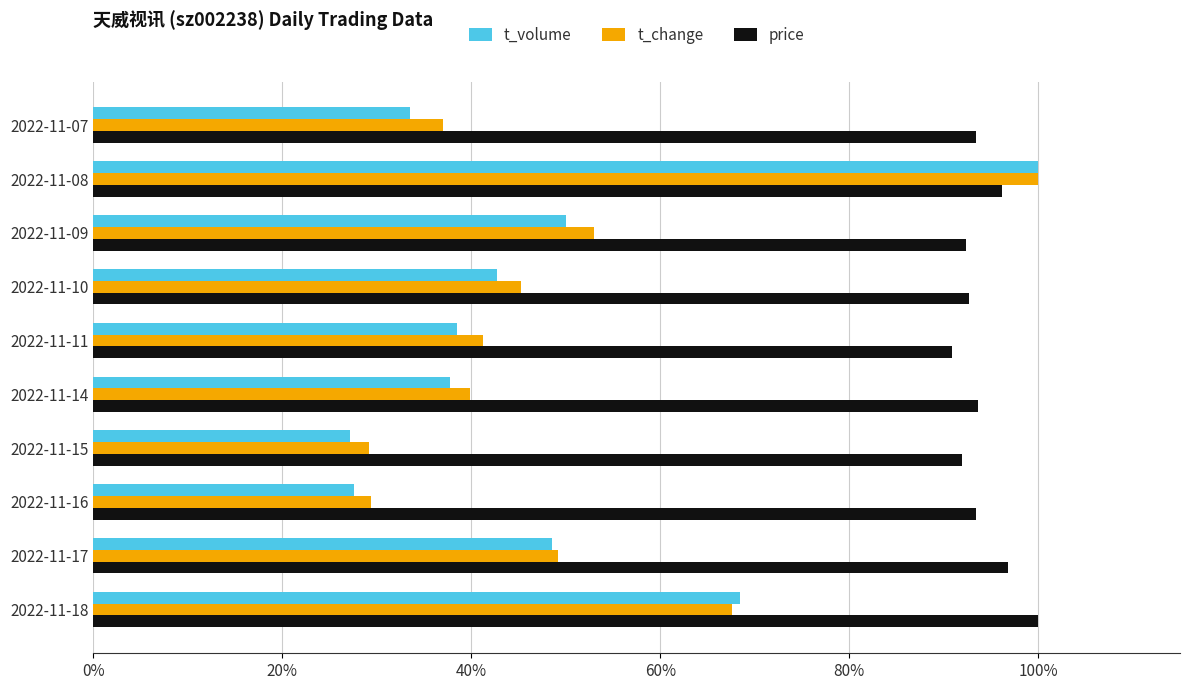

At which category is the sum across all series the highest?

2022-11-08